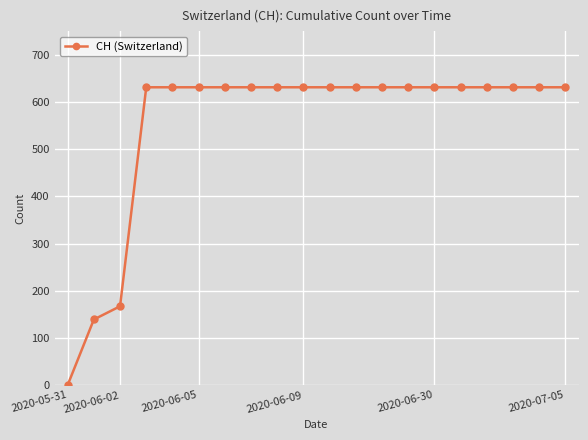

Reading left to right, list all the values displayed in this chart.

0	139	167	631	631	631	631	631	631	631	631	631	631	631	631	631	631	631	631	631